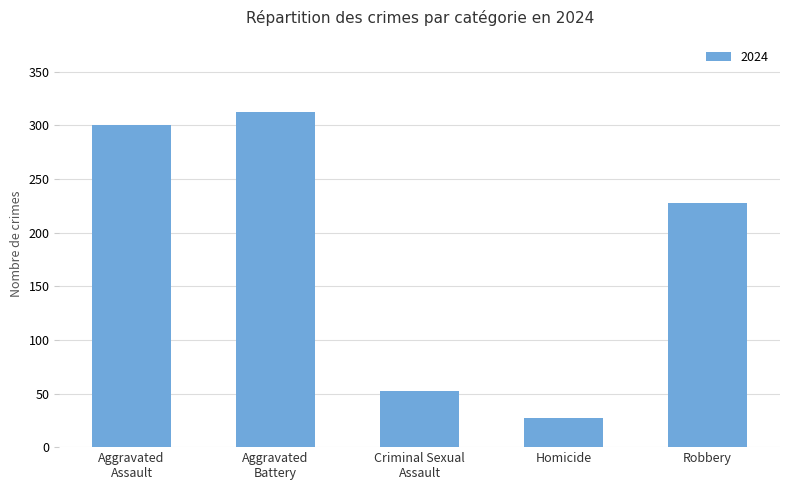

Reading left to right, list all the values displayed in this chart.

300	313	52	27	228